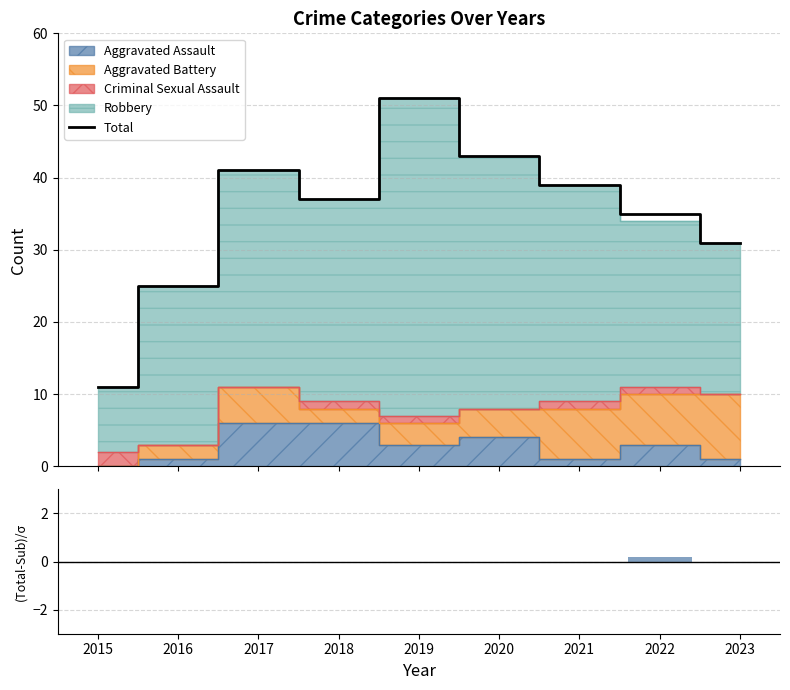

Which series has the largest range (max minus min)?

Total